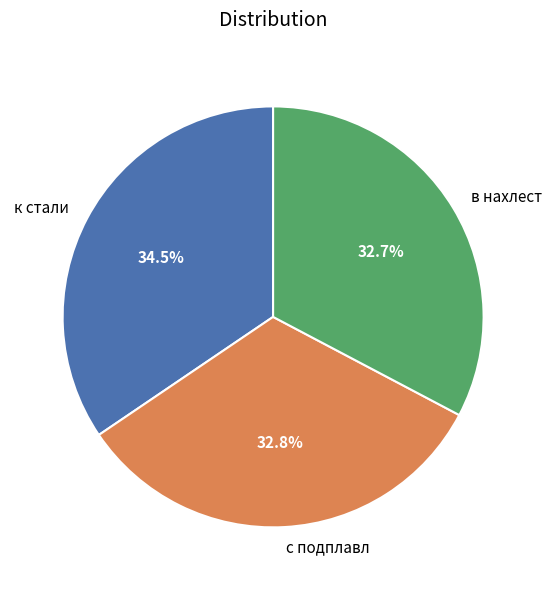

Between к стали and в нахлест, which is larger?

к стали